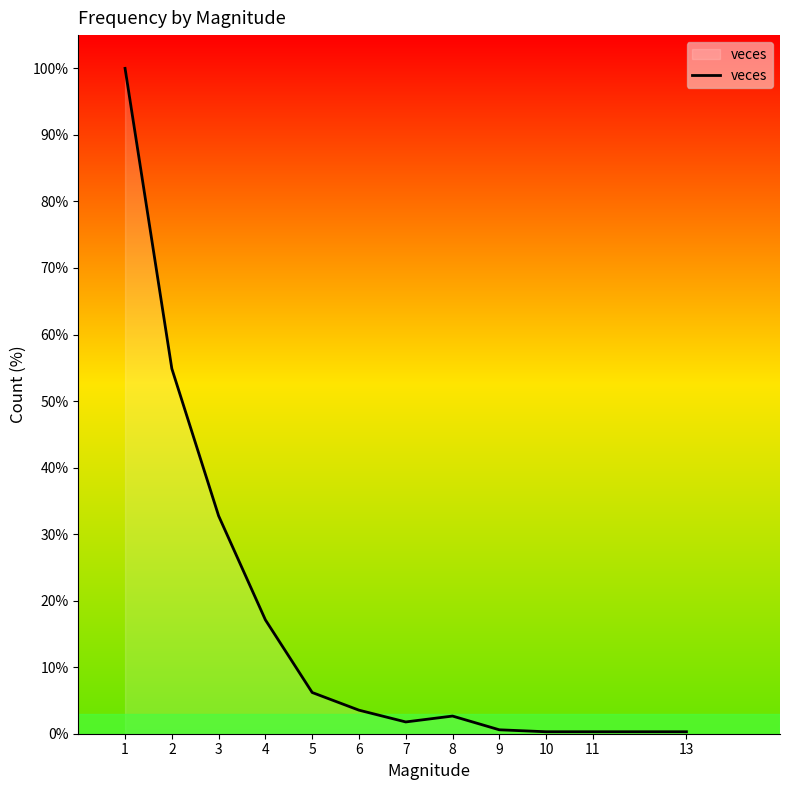

How many lines are shown in the chart?

1